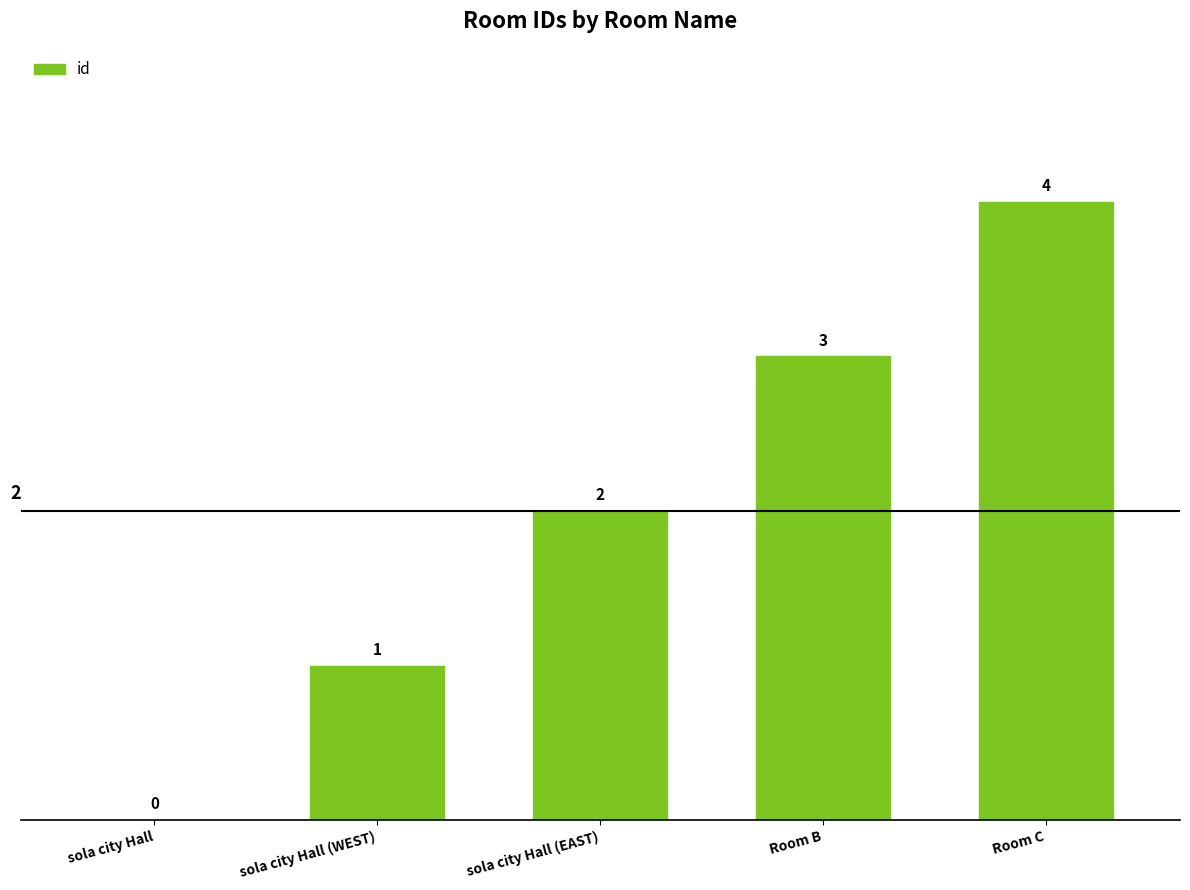

Count the number of data series in this chart.

1